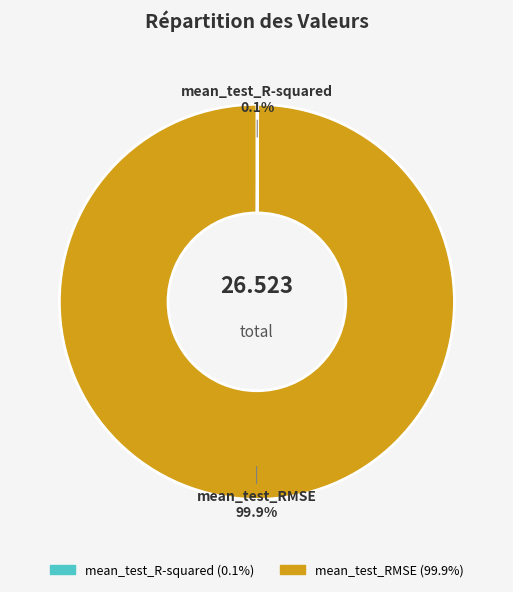

What is the largest slice in the pie chart?

mean_test_RMSE